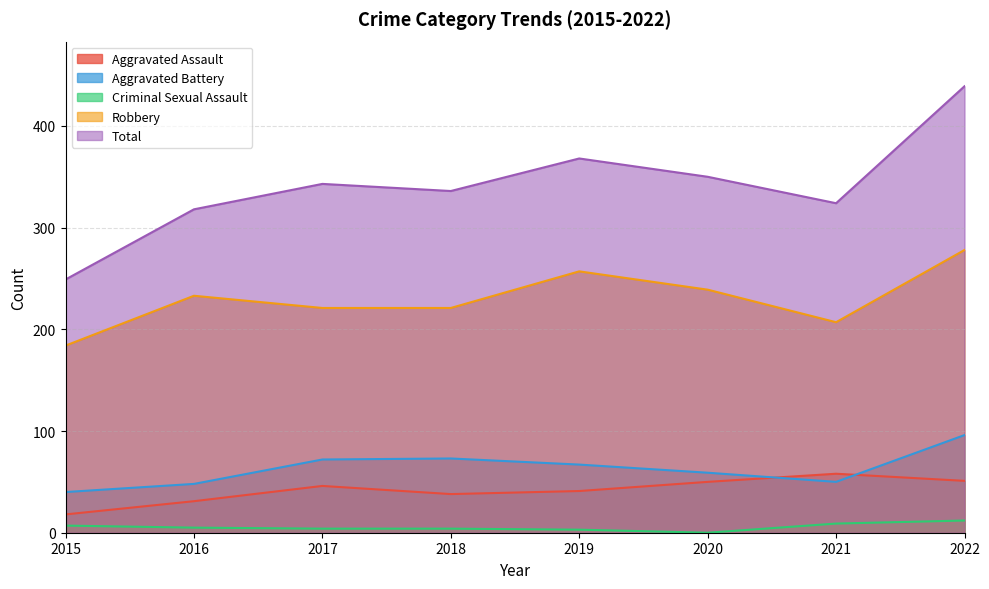

What is the total value across all series at 2021?

648